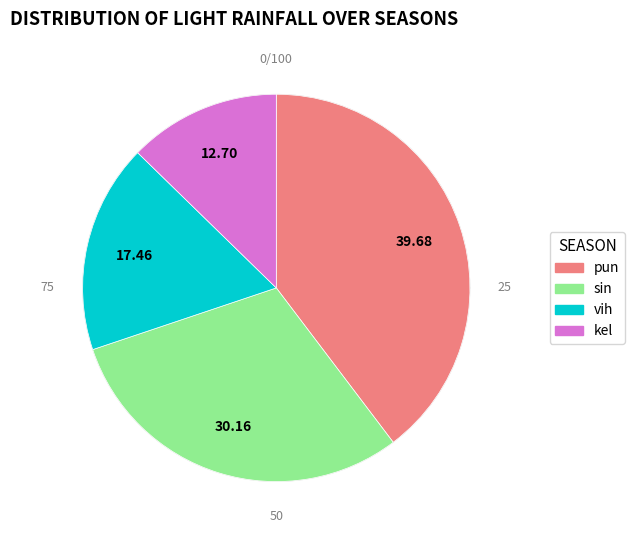

Which category has the biggest portion of the pie?

pun